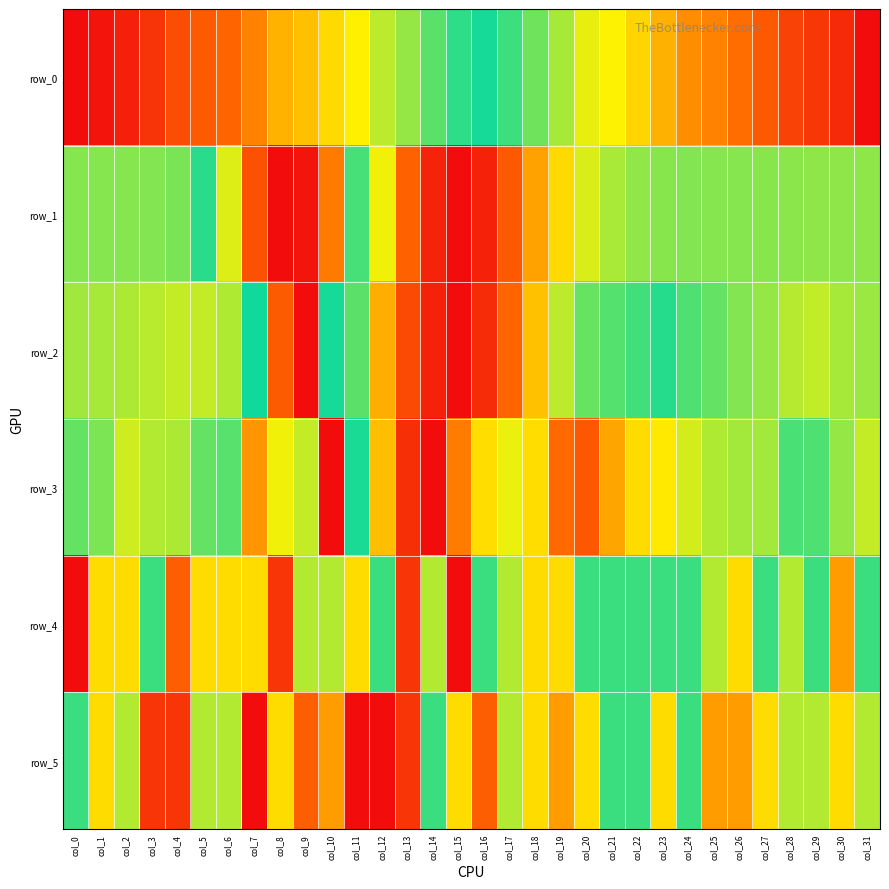

At which label is row_2 closest to 0?

col_15